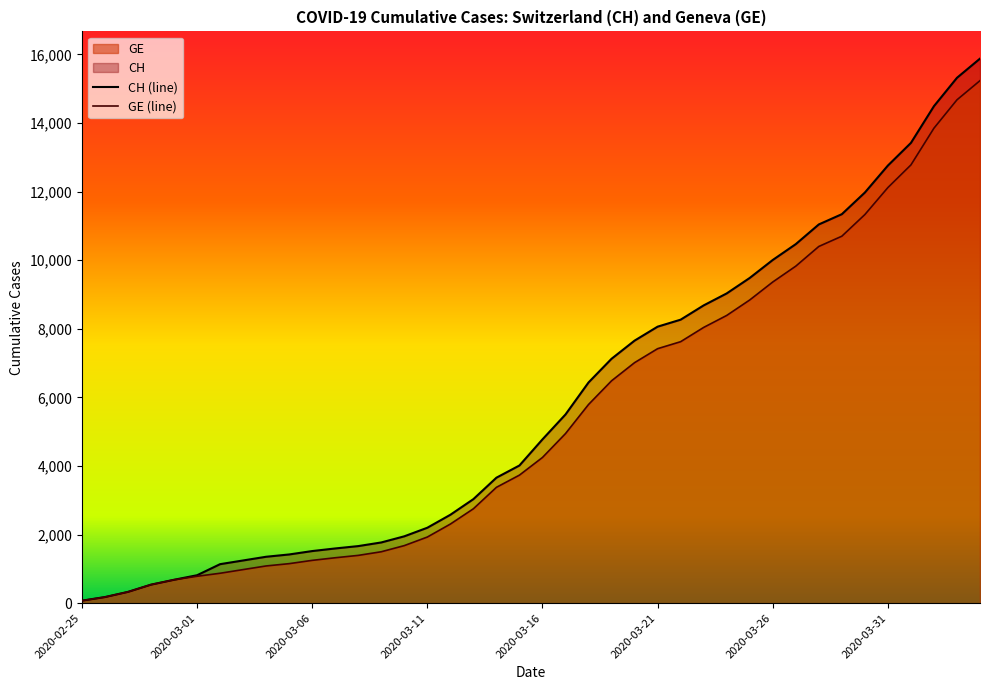

What is the maximum value shown in the chart?

15875